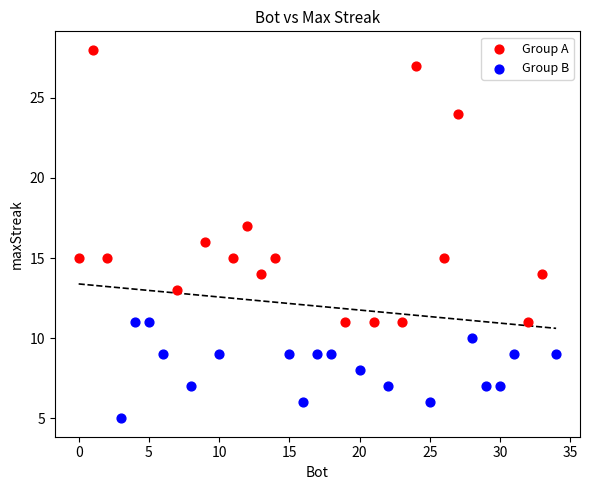

Which series reaches the maximum Y coordinate?

Group A